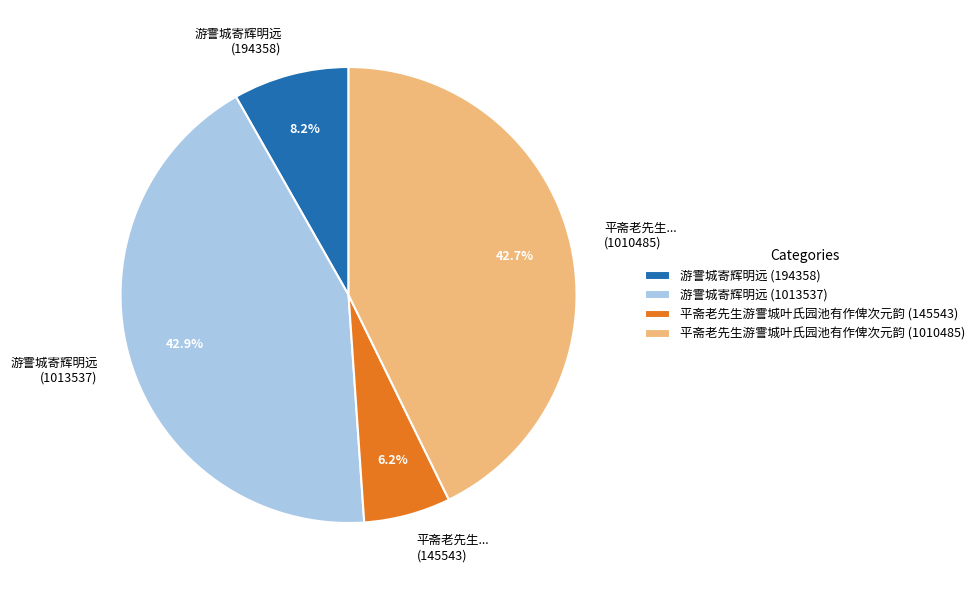

To the nearest percent, what portion does 游霅城寄辉明远 (1013537) represent?

43%